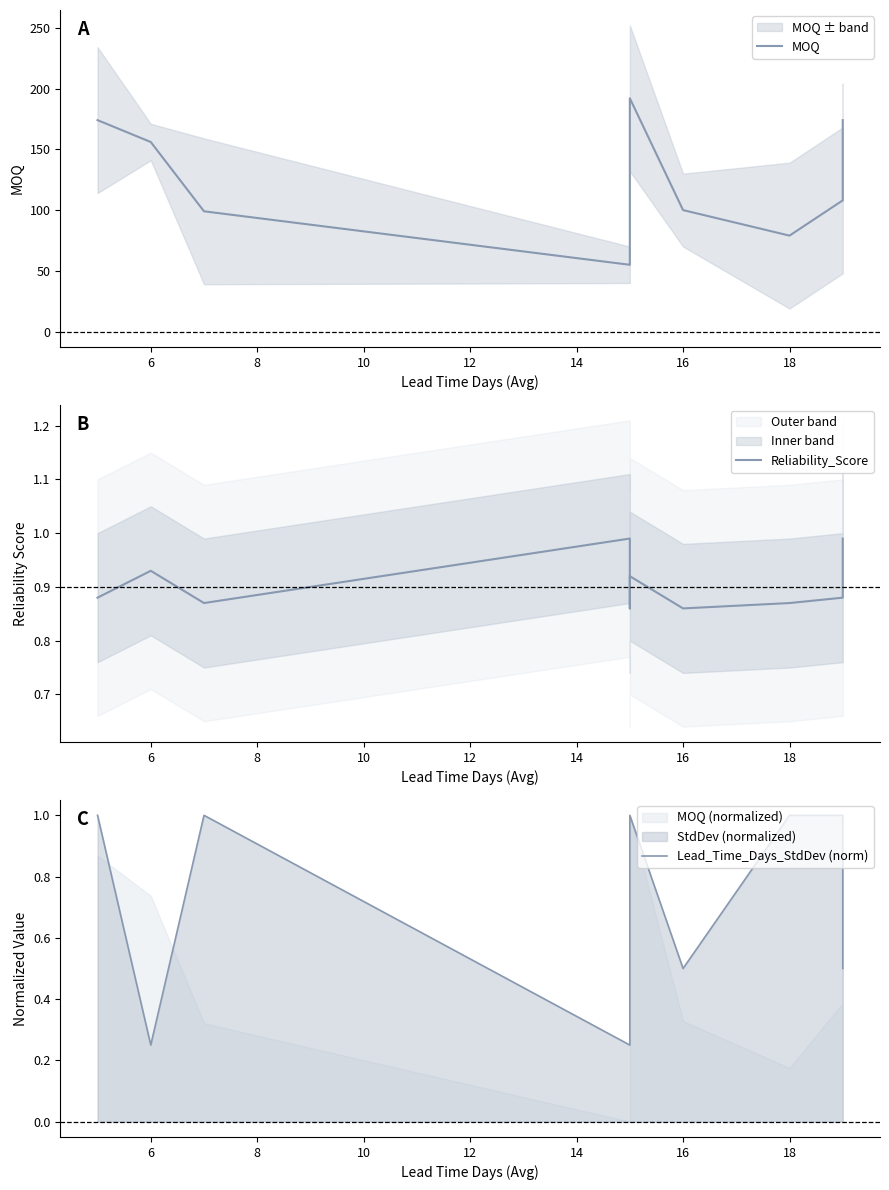

How many categories are shown in the chart?

10